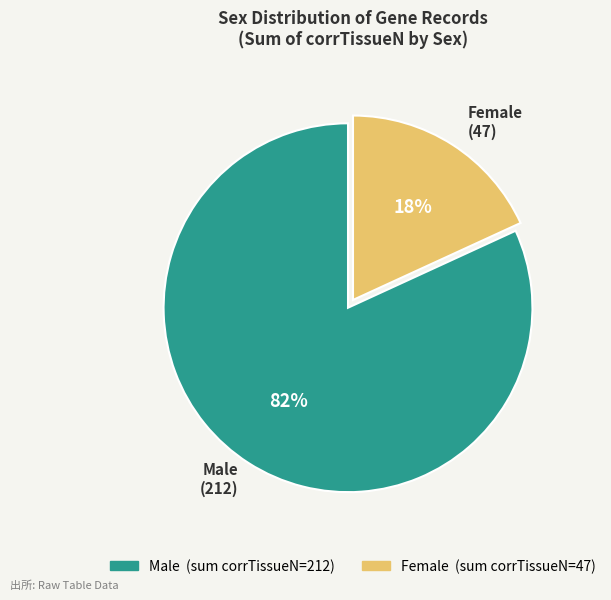

Is the sum of Male and Female greater than half?

Yes